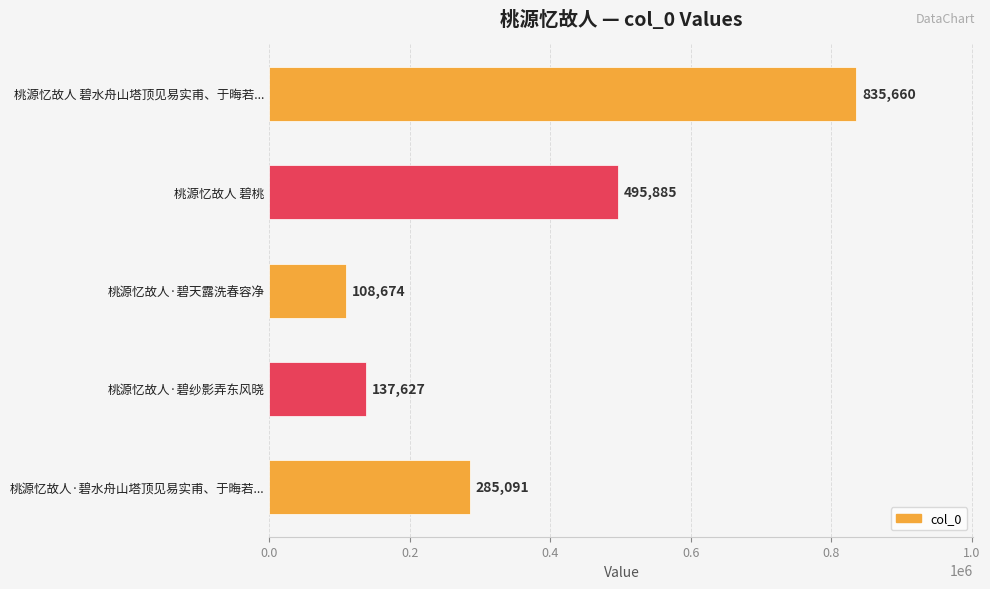

What is the maximum value shown in the chart?

835660